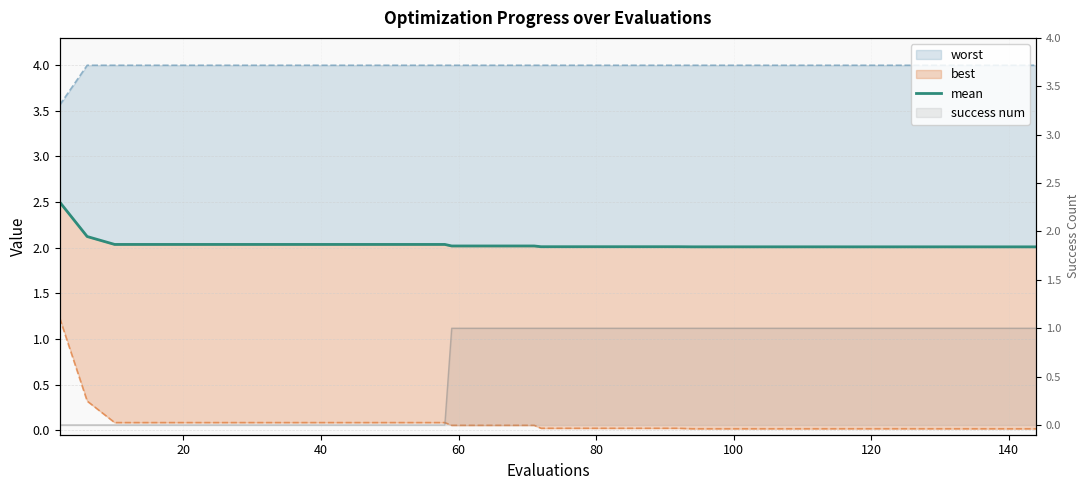

Reading left to right, list all the values displayed in this chart.

2.5	2.1	2.0	2.0	2.0	2.0	2.0	2.0	2.0	2.0	2.0	2.0	2.0	2.0	2.0	2.0	2.0	2.0	2.0	2.0	2.0	2.0	2.0	2.0	2.0	2.0	2.0	2.0	2.0	2.0	2.0	2.0	2.0	2.0	2.0	2.0	2.0	2.0	2.0	2.0